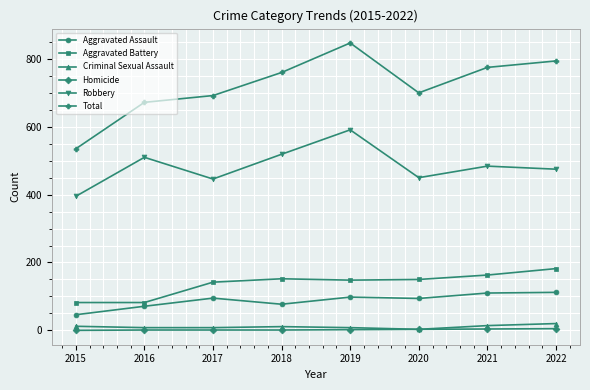

What is the lowest value of the Criminal Sexual Assault series?

3